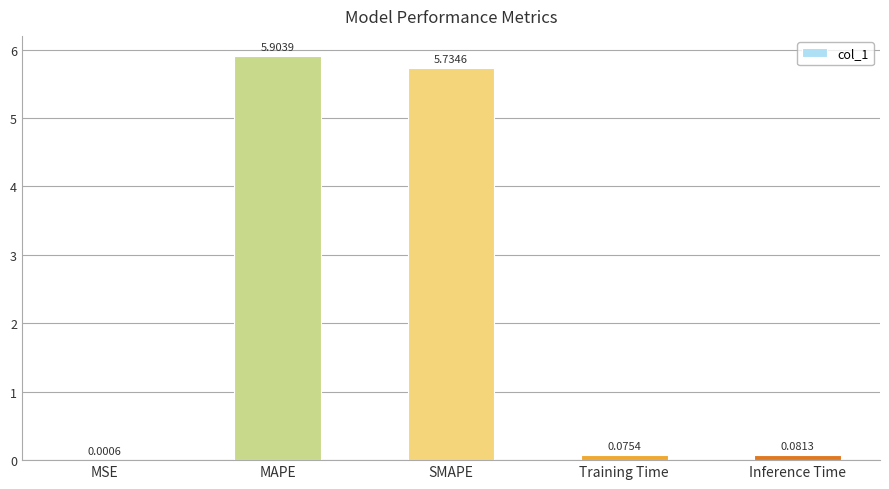

What is the difference between the values at MAPE and MSE?

5.9